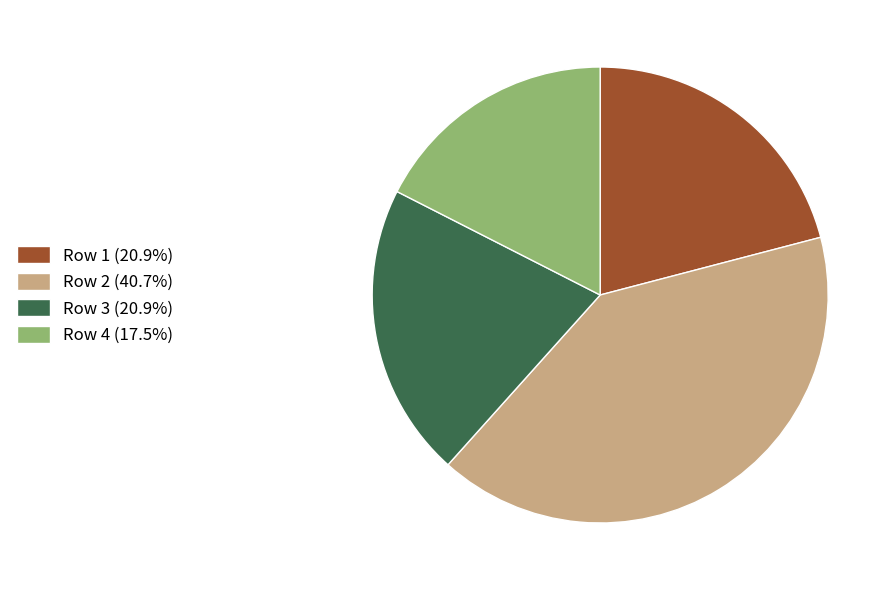

Combined, do Row 2 (40.7%) and Row 4 (17.5%) account for over 50%?

Yes